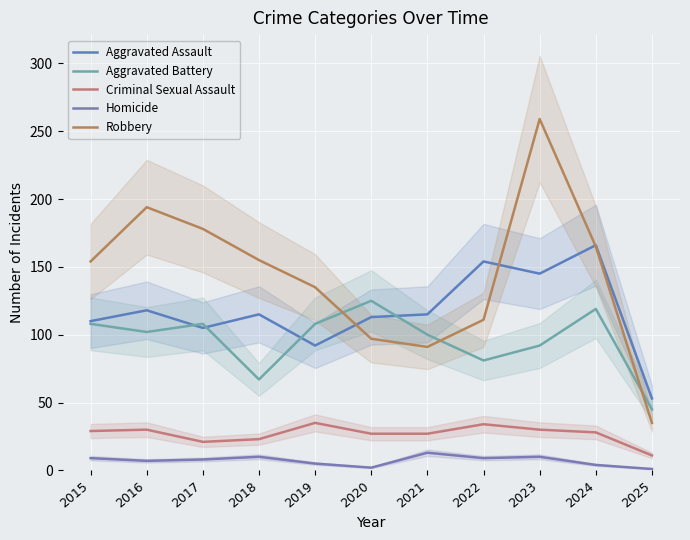

At which label does Criminal Sexual Assault first exceed 28?

2015